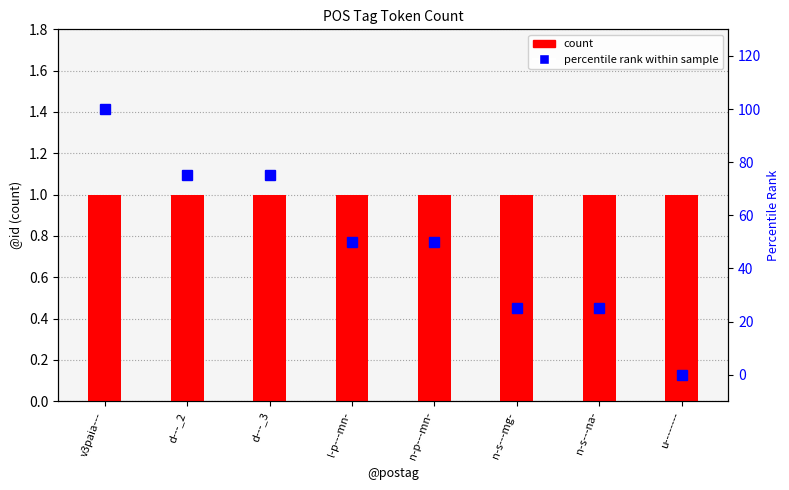

The count series shows 1 at n-s---na-. True or false?

True